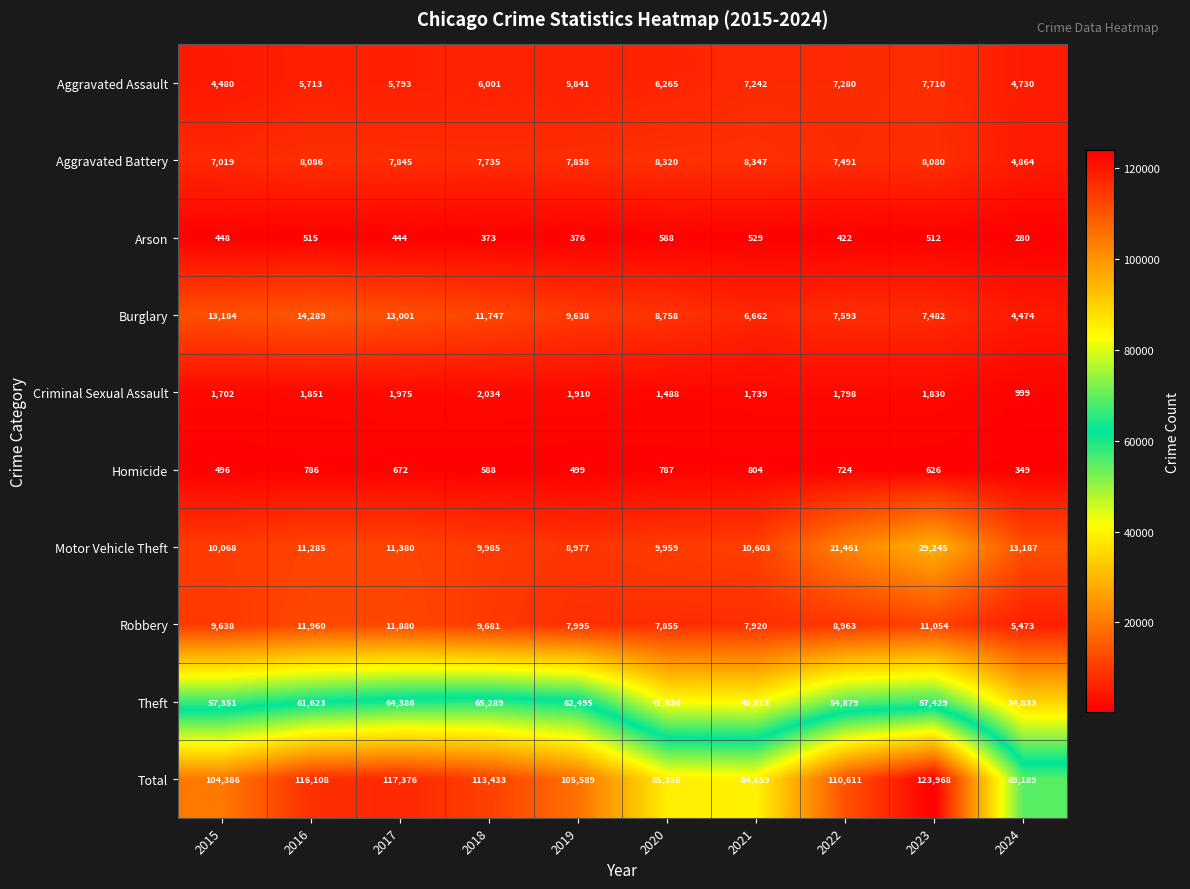

How many categories are shown in the chart?

10